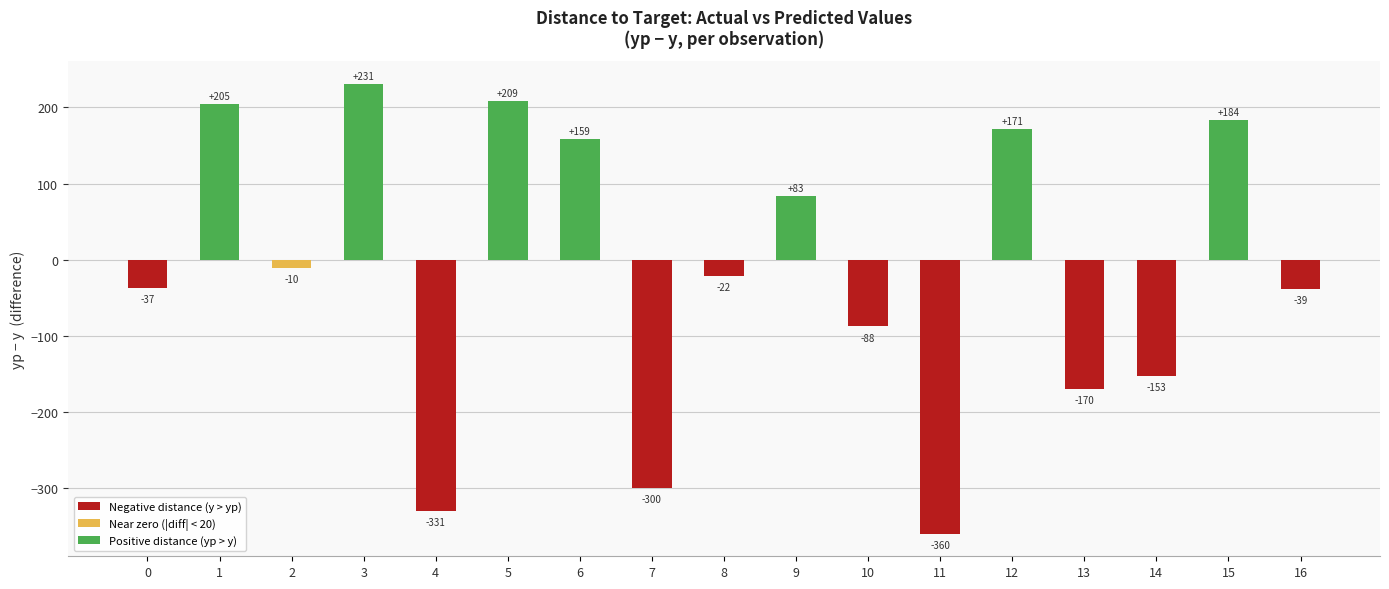

What is the difference between the maximum and minimum values?

591.5